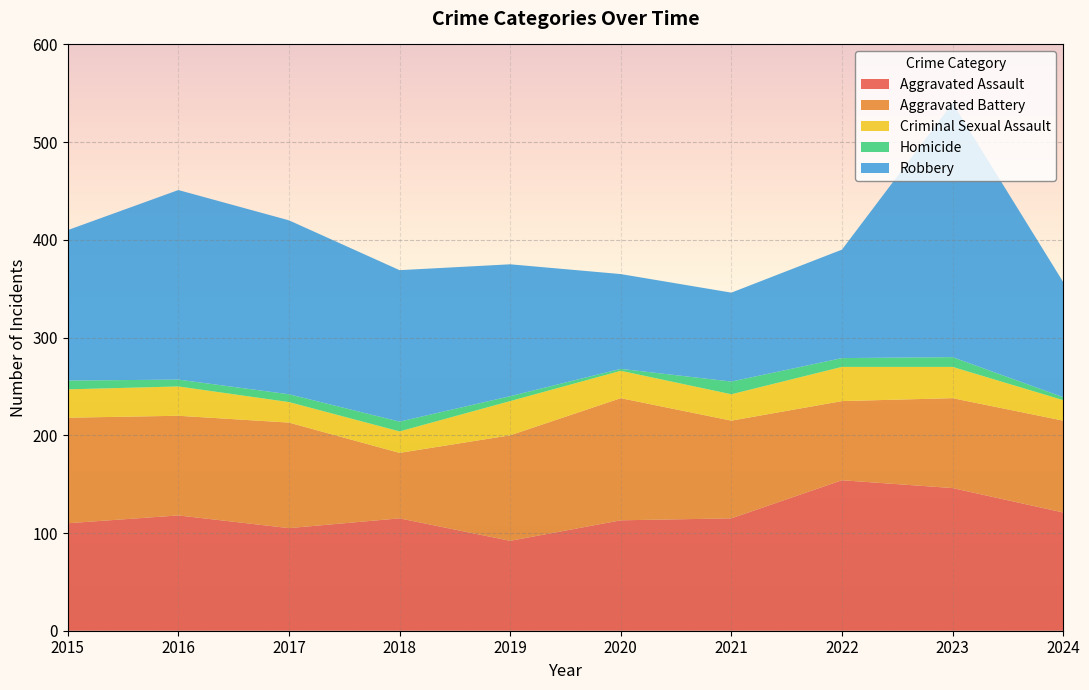

Reading right to left, list all the values displayed in this chart.

Aggravated Assault: 2024=121	2023=146	2022=154	2021=115	2020=113	2019=92	2018=115	2017=105	2016=118	2015=110
Aggravated Battery: 2024=94	2023=92	2022=81	2021=100	2020=125	2019=108	2018=67	2017=108	2016=102	2015=108
Criminal Sexual Assault: 2024=21	2023=32	2022=35	2021=27	2020=28	2019=35	2018=22	2017=21	2016=30	2015=29
Homicide: 2024=3	2023=10	2022=9	2021=13	2020=2	2019=5	2018=10	2017=8	2016=7	2015=9
Robbery: 2024=118	2023=260	2022=111	2021=91	2020=97	2019=135	2018=155	2017=178	2016=194	2015=154